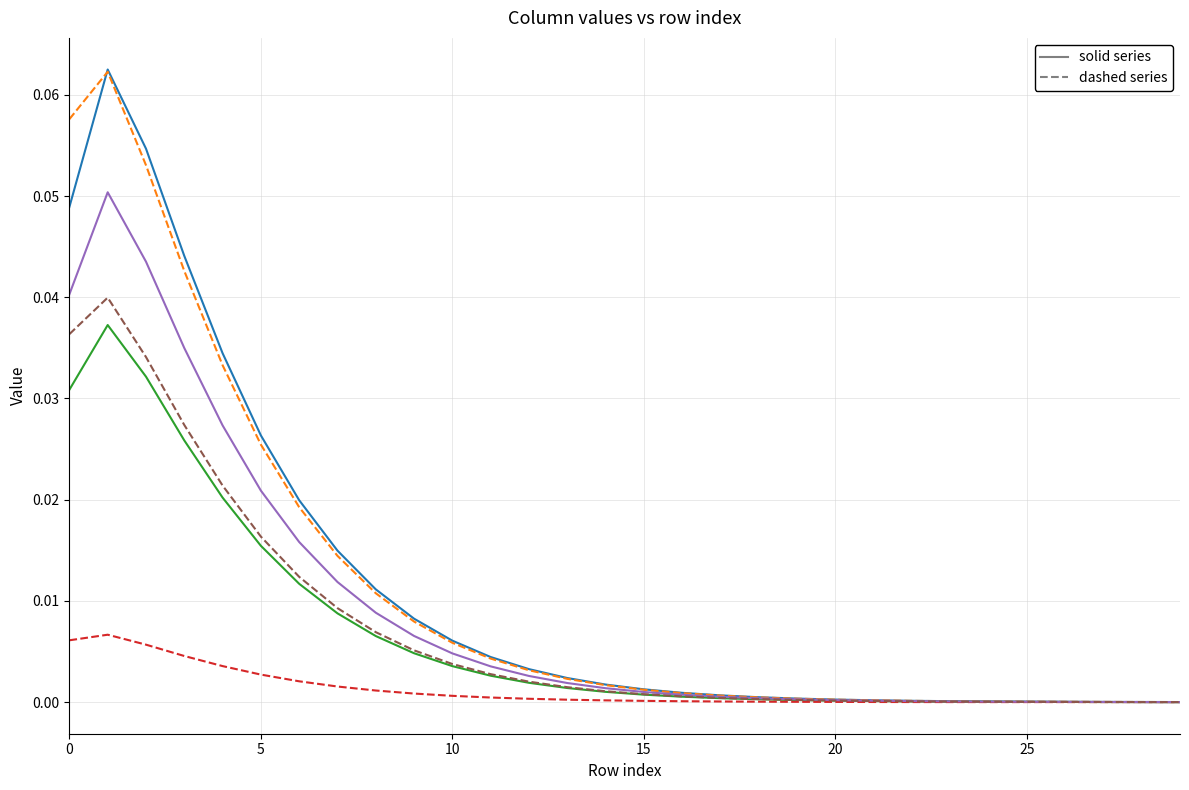

Is it true that col_8 equals 0.0 at 7?

False